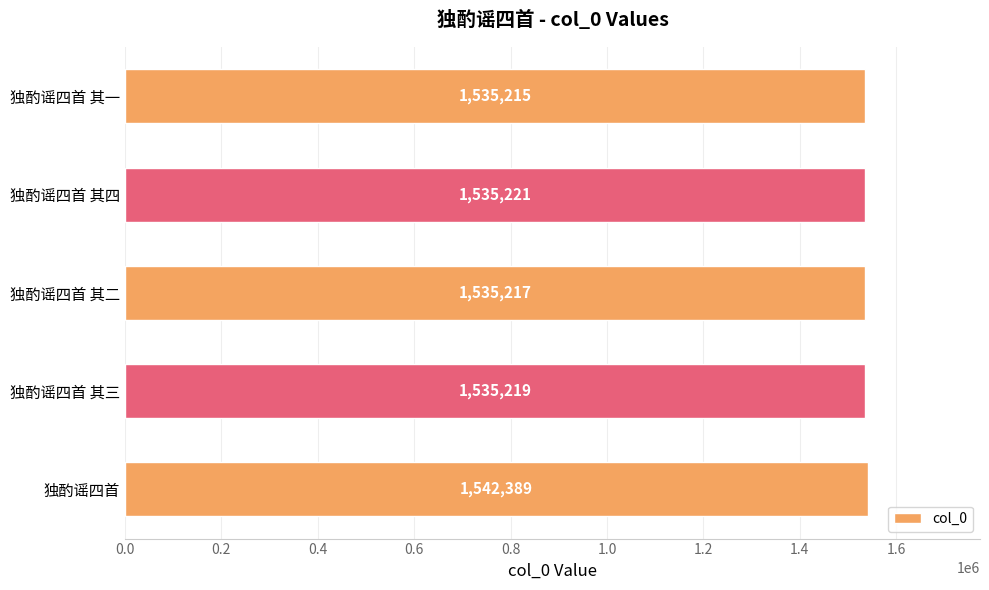

Which has a higher value, 独酌谣四首 其二 or 独酌谣四首 其三?

独酌谣四首 其三